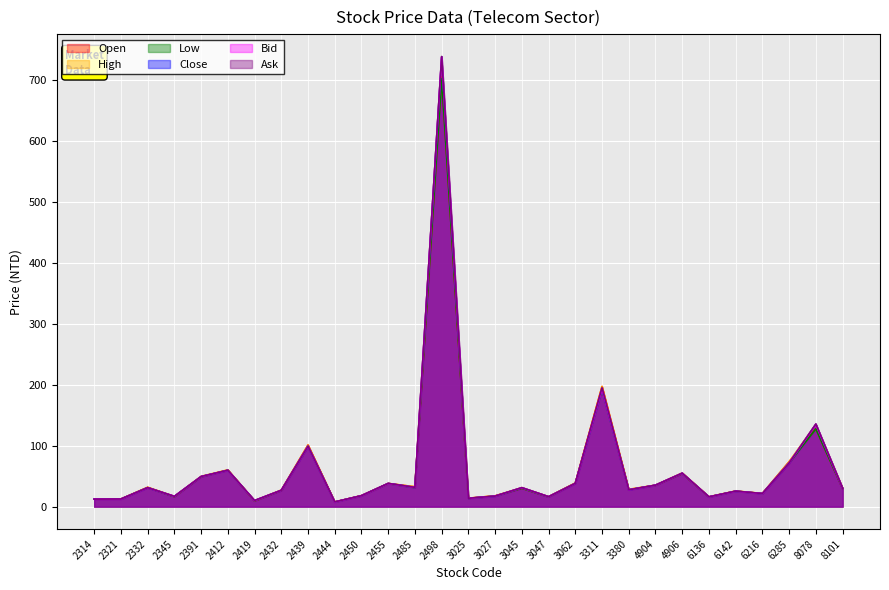

The value of Low at 6136 is 9.9. True or false?

False